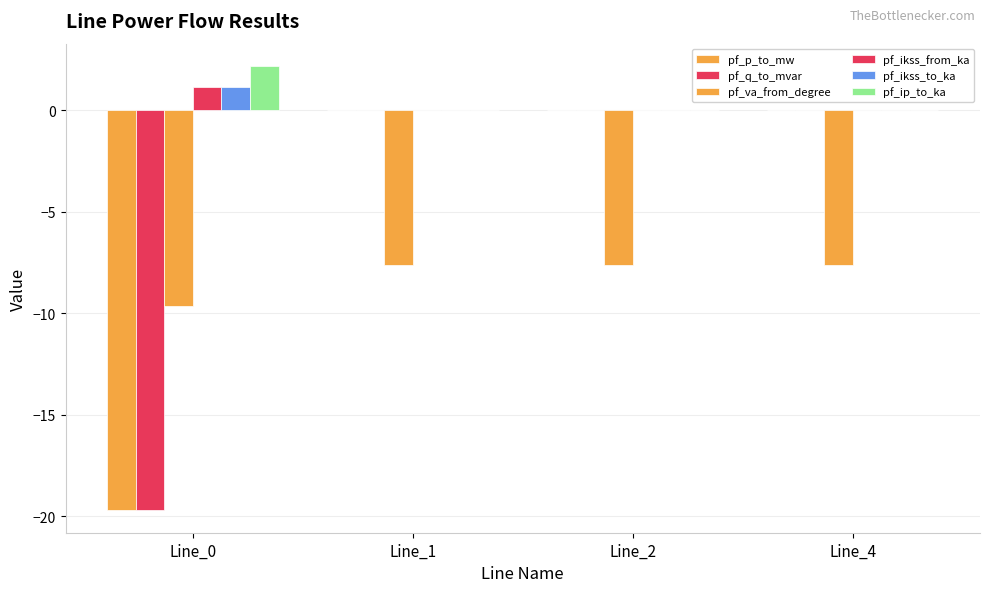

Count the number of categories in the chart.

4